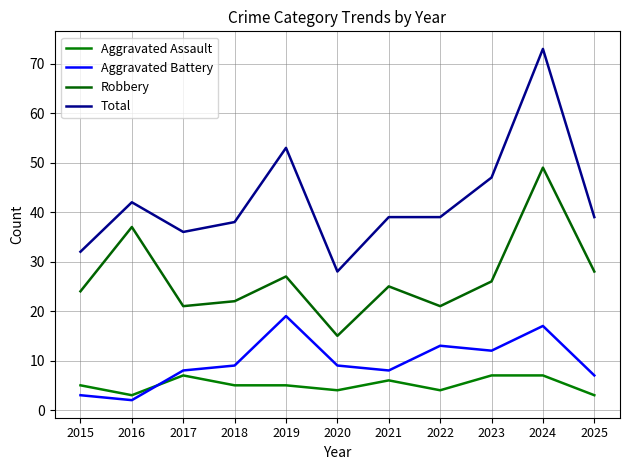

True or false: Total and Robbery cross at least once.

False